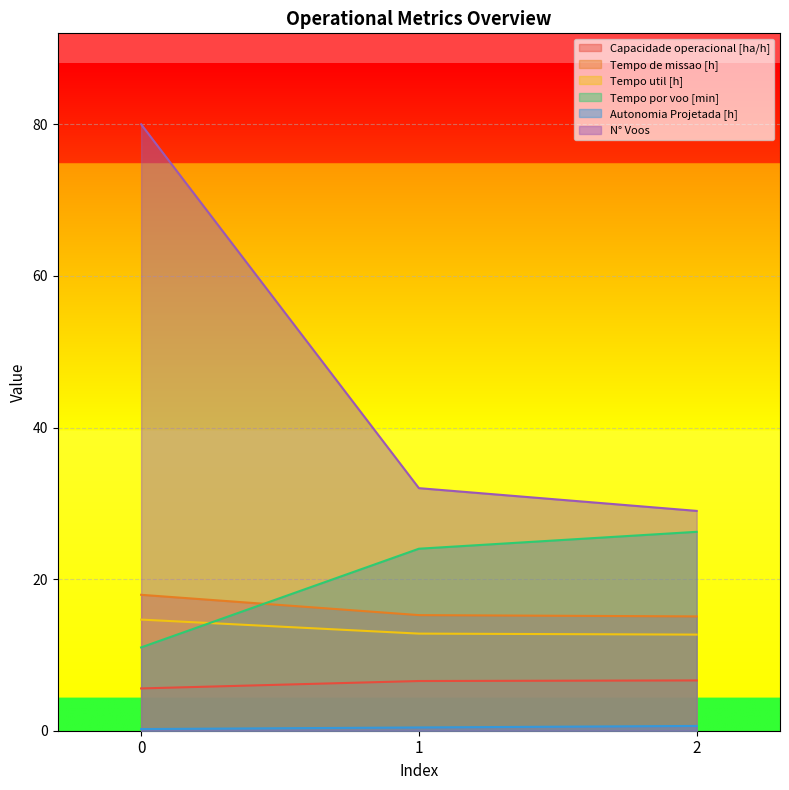

The Capacidade operacional [ha/h] series shows 6.6 at 1. True or false?

True